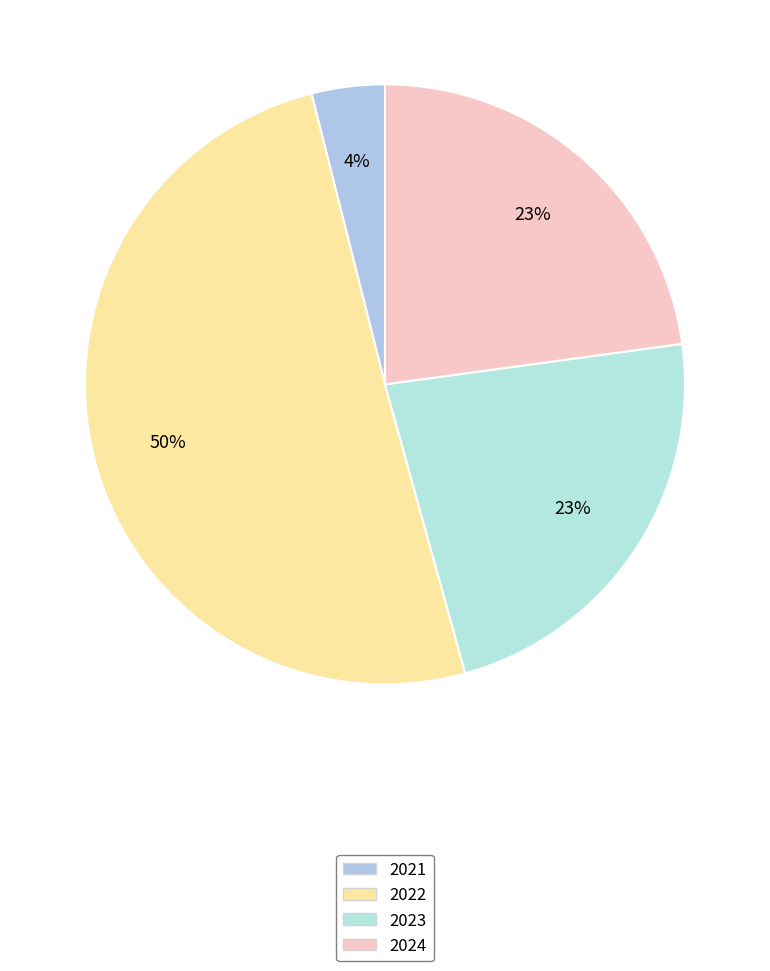

What percentage is the 2022 slice, to the nearest percent?

50%